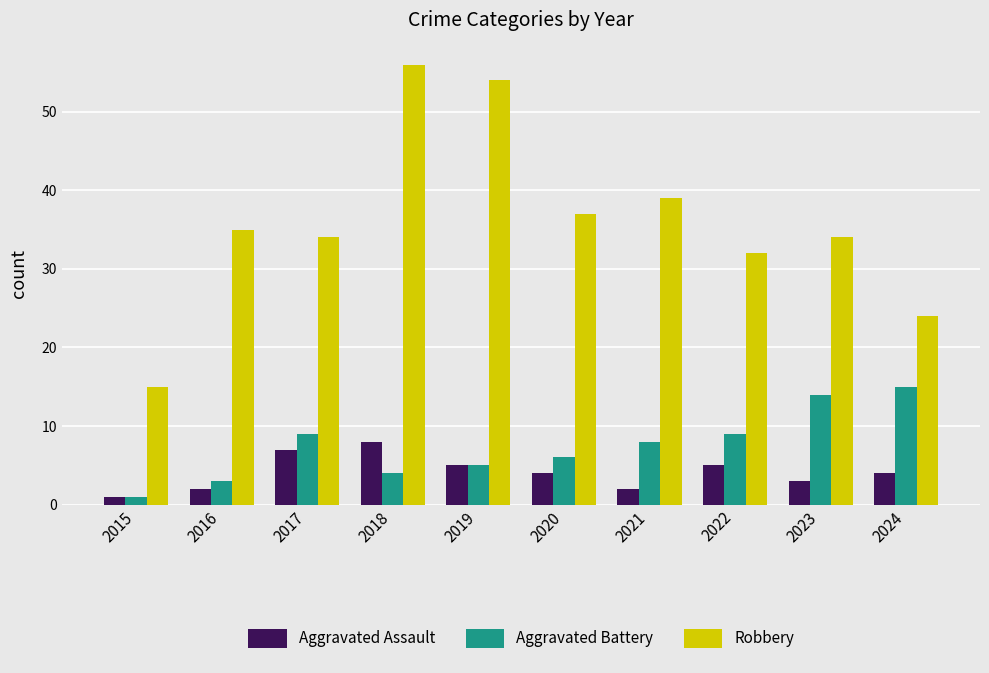

What is the value of the Aggravated Battery bar at the 4th from the left?

4